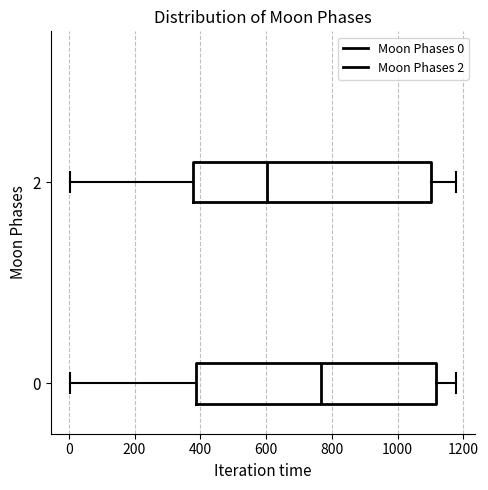

Which box has the furthest to the left median line?

2